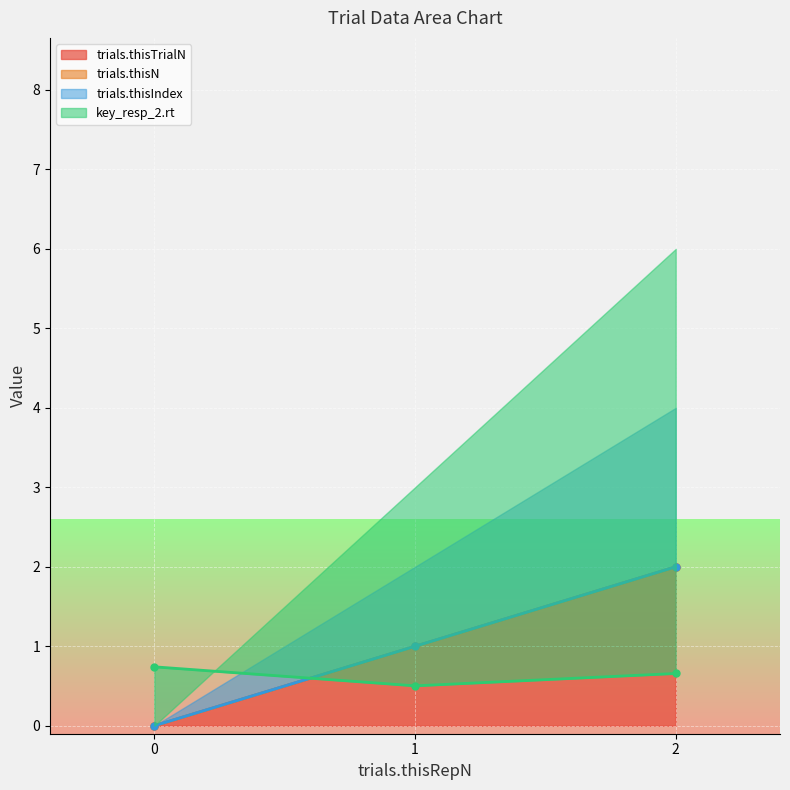

Is it true that trials.thisTrialN equals 1.0 at 1?

True